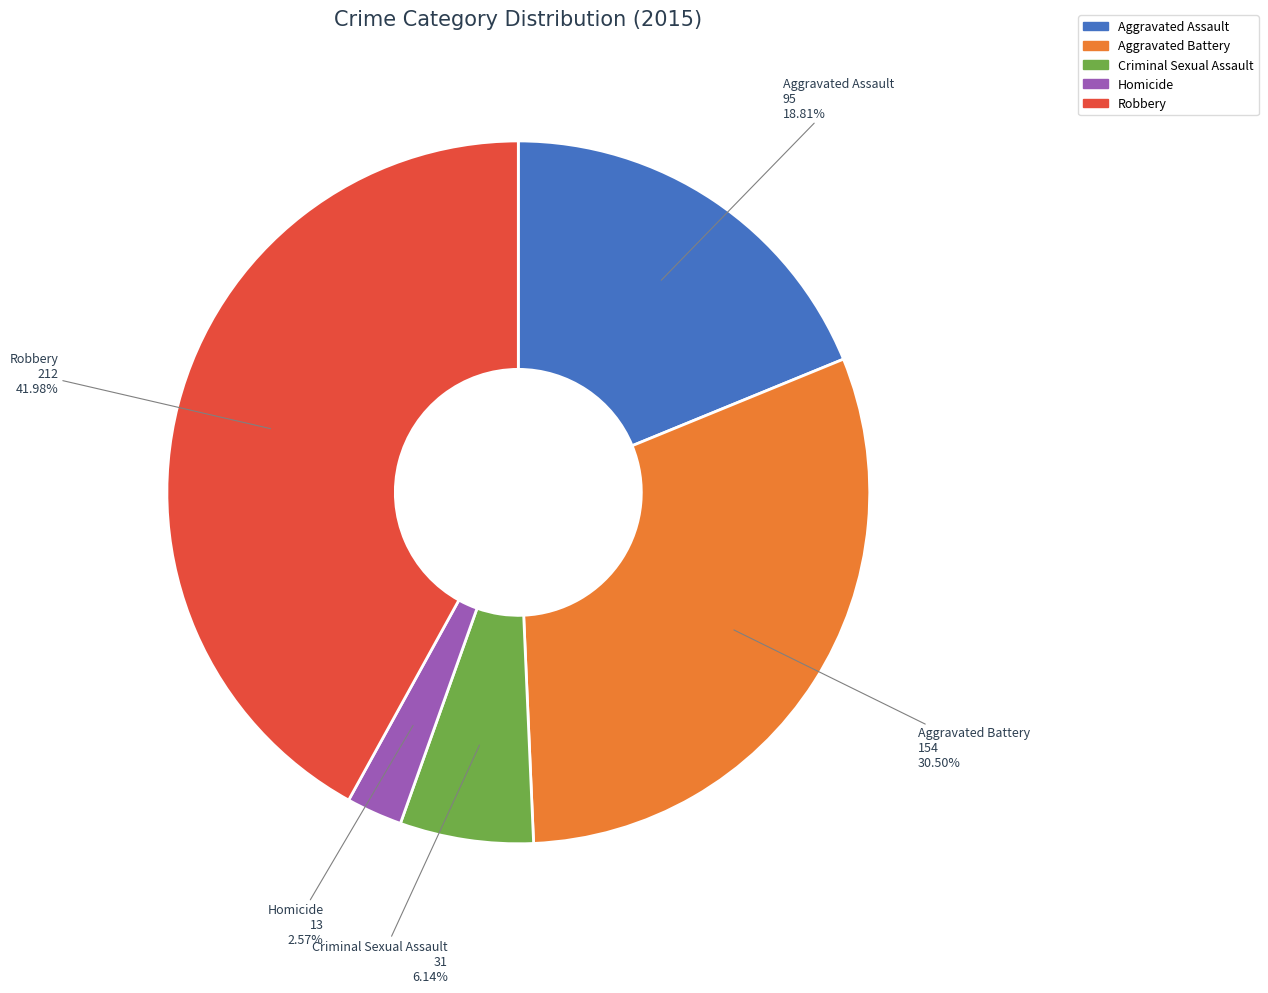

Rank the categories by value from lowest to highest.

Homicide, Criminal Sexual Assault, Aggravated Assault, Aggravated Battery, Robbery